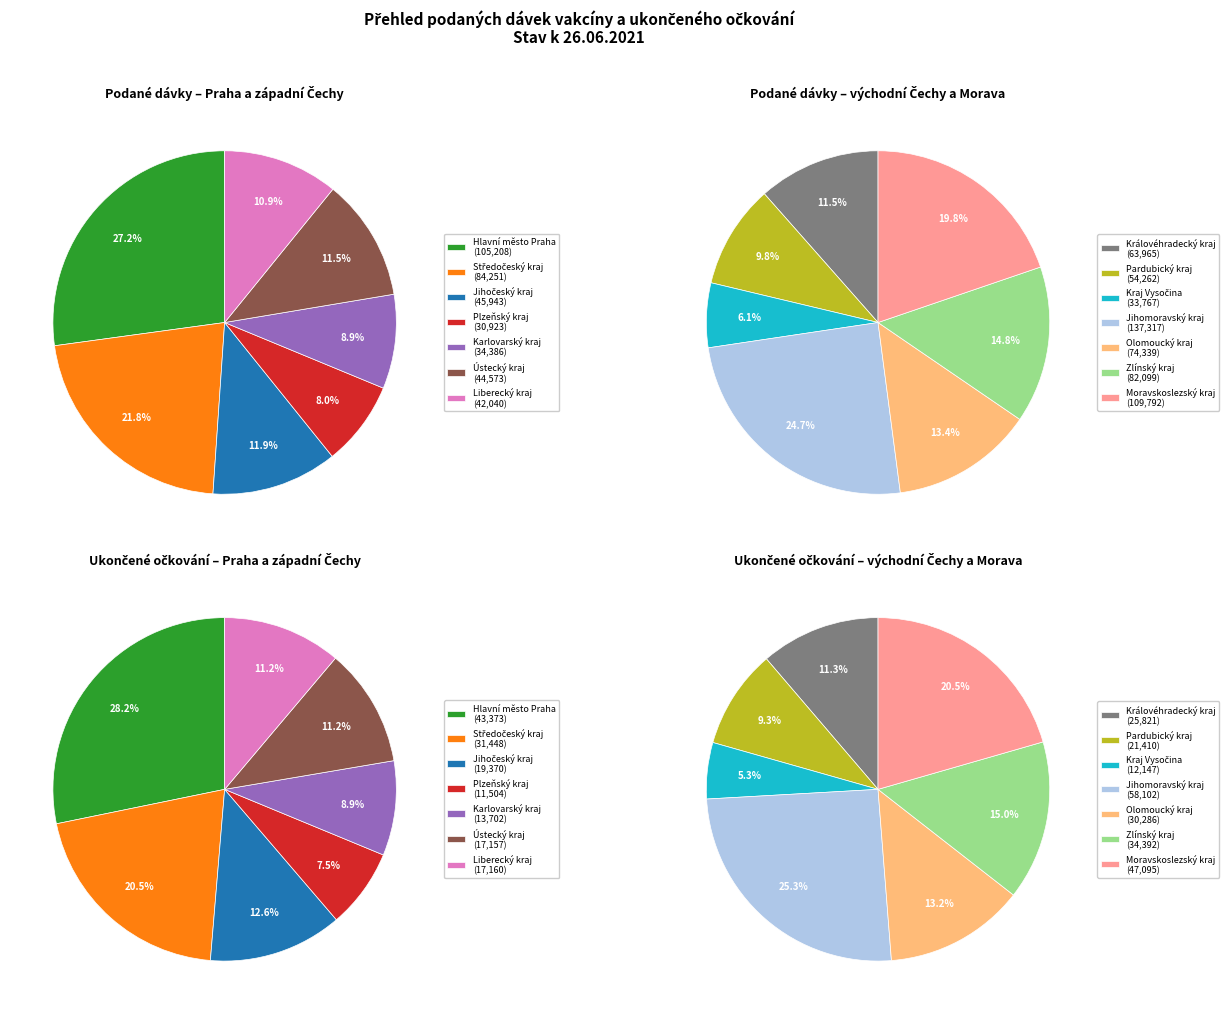

What is the smallest slice in the pie chart?

Plzeňský kraj